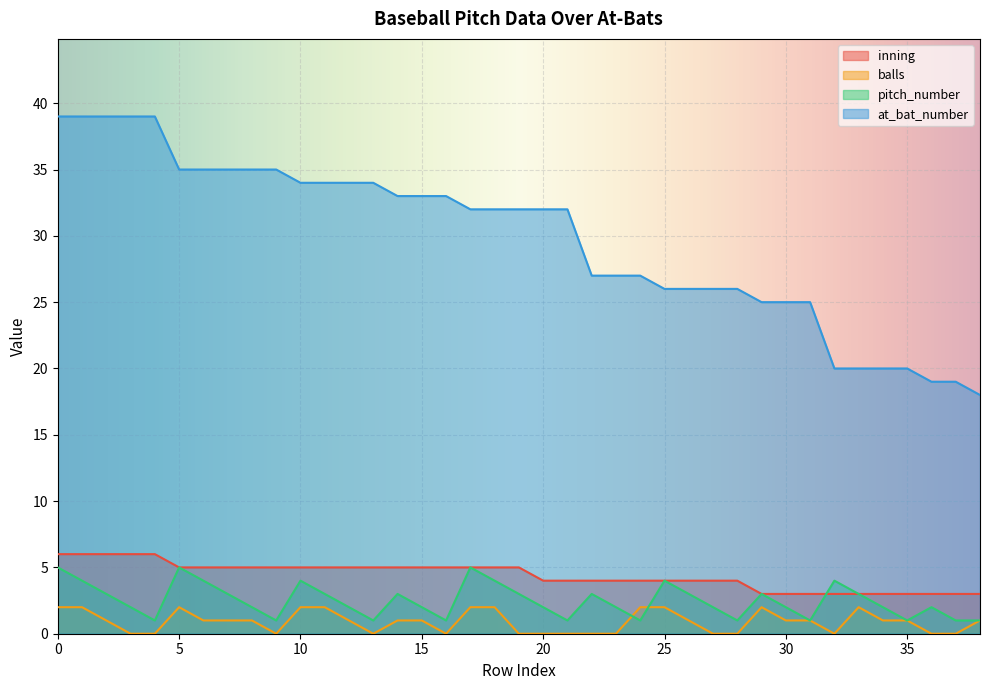

List the series in order of their peak value, highest first.

at_bat_number, inning, pitch_number, balls